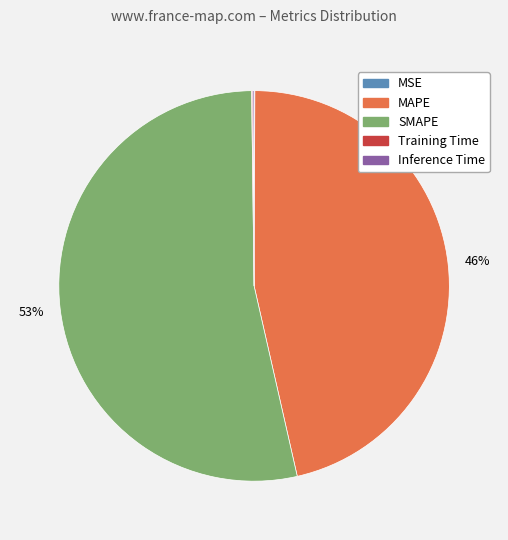

Is SMAPE the majority of the pie?

Yes